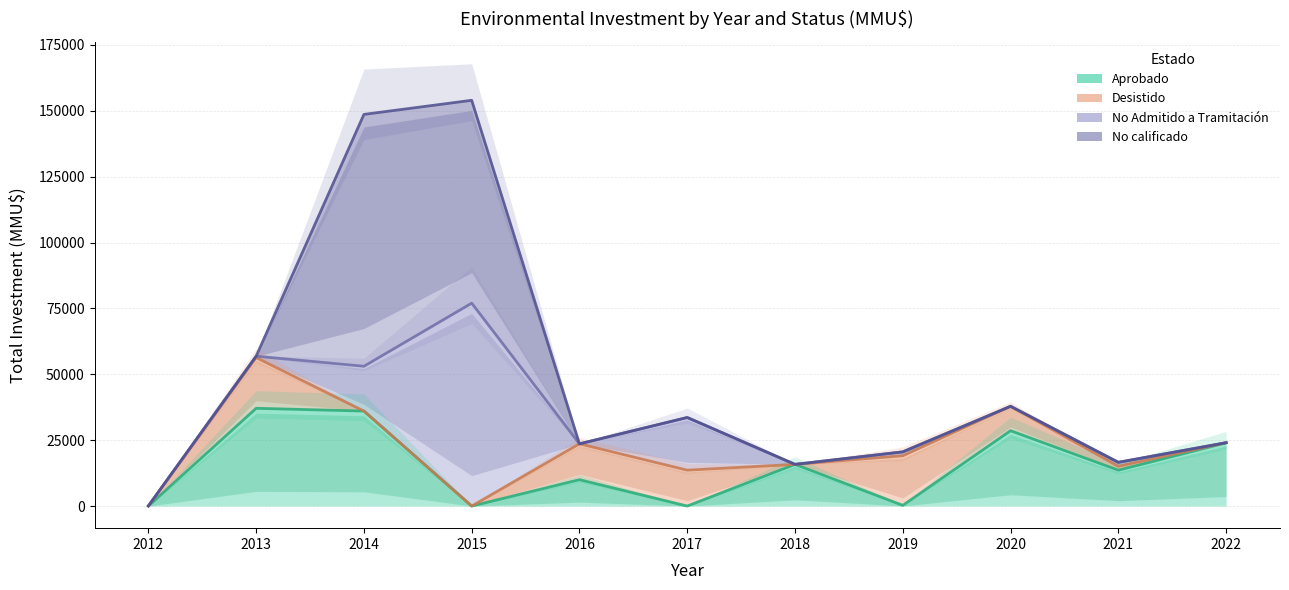

How many values in the Desistido series exceed 1500?

5